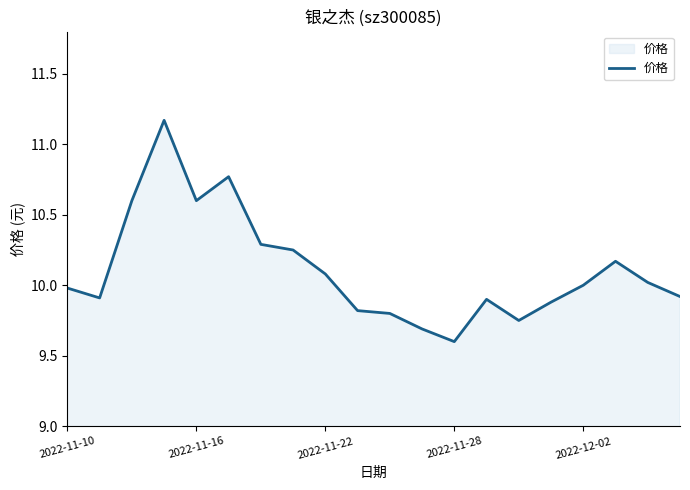

What is the minimum value shown in the chart?

9.6